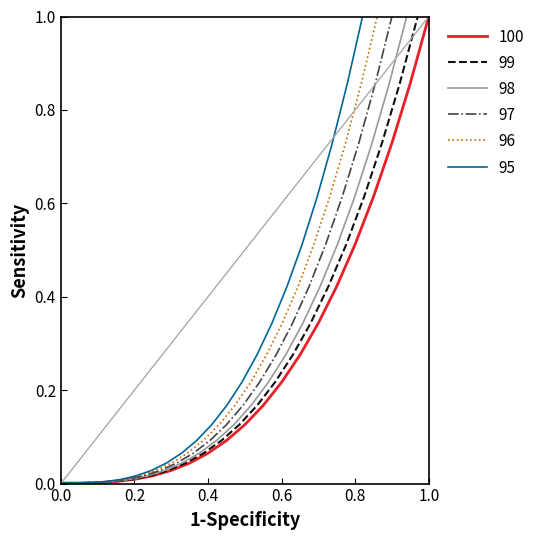

How many data points does each series have?

21